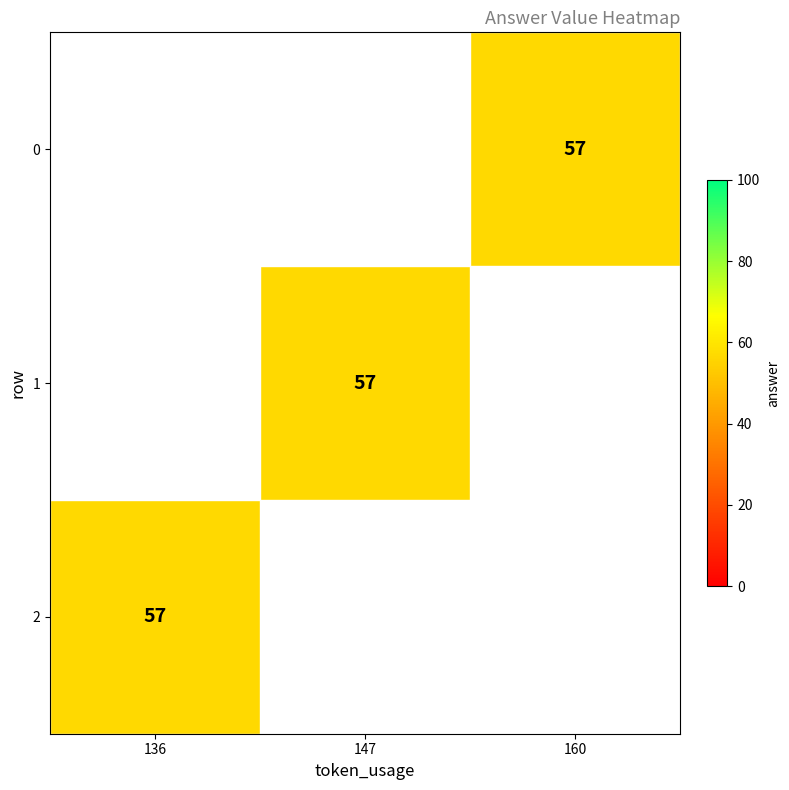

List the series in order of their overall mean, highest first.

0, 1, 2